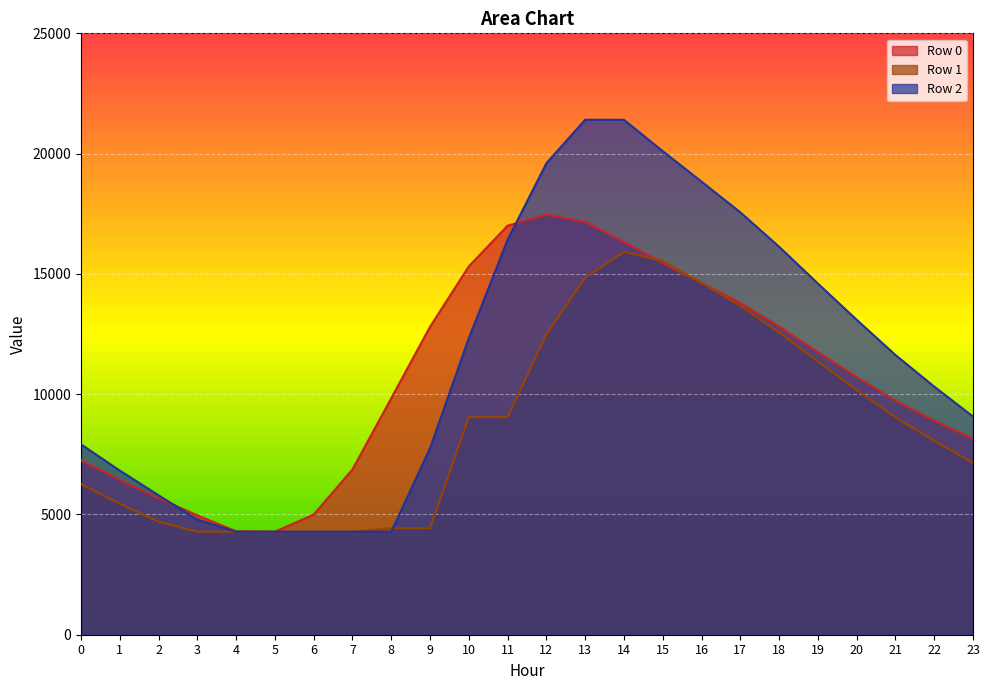

What are all the series names shown in the legend?

Row 0, Row 1, Row 2